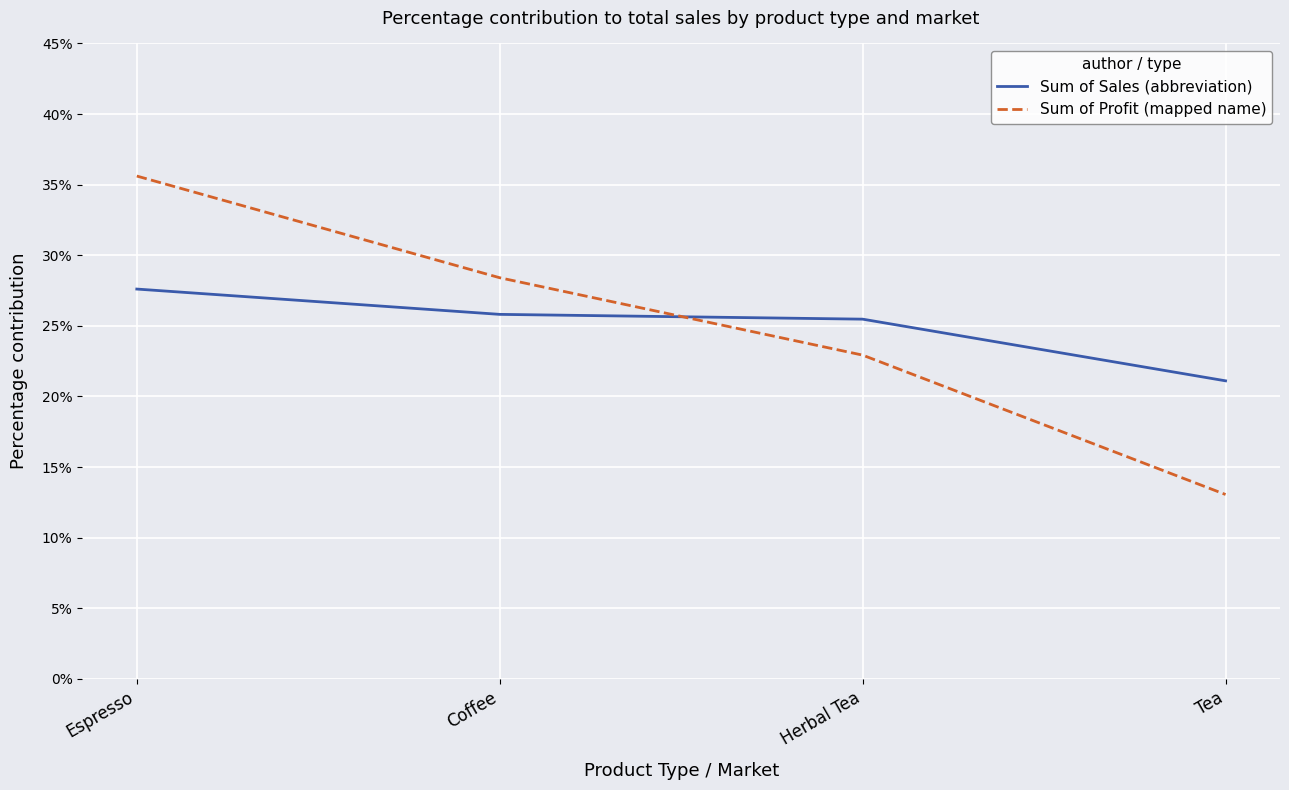

Which series has the largest total across all categories?

Sum of Sales (abbreviation)